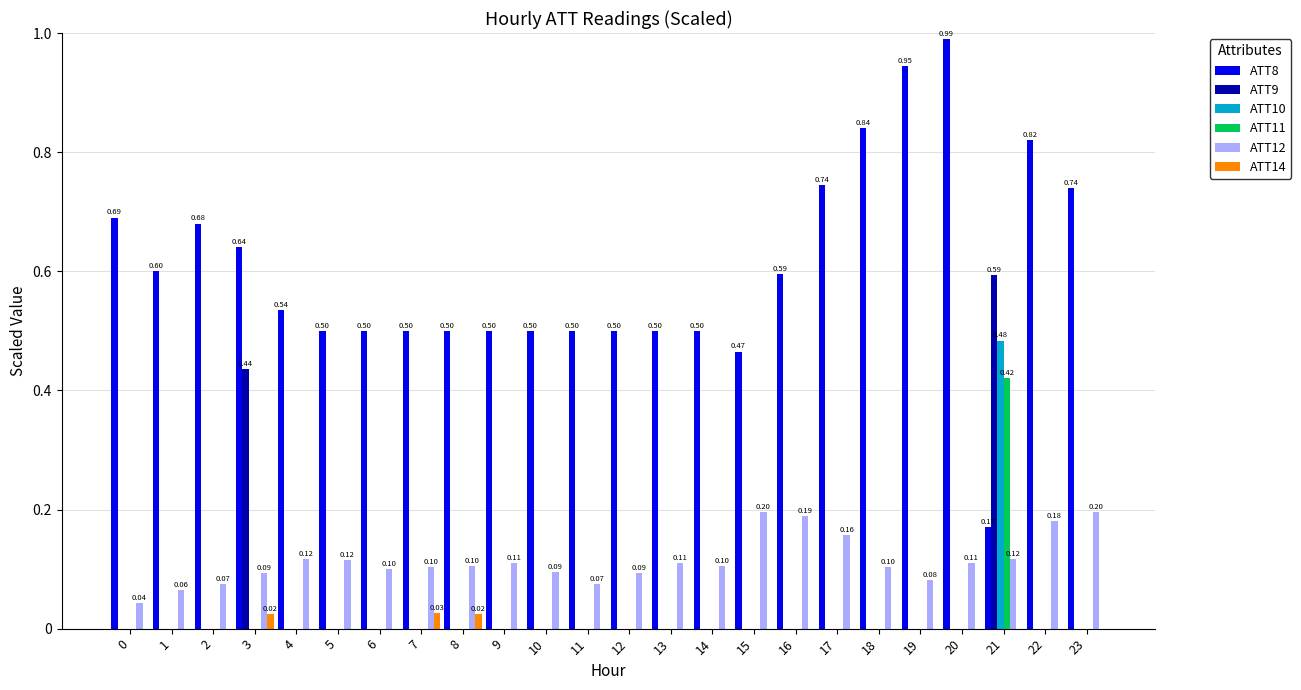

Which series has the largest total across all categories?

ATT8